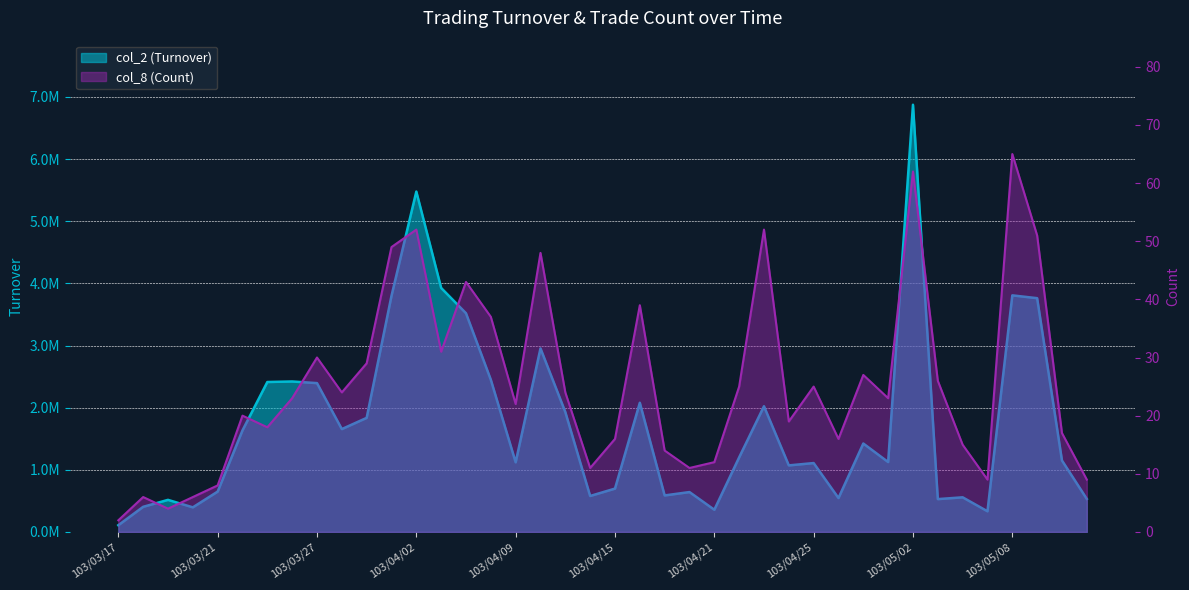

What position from the right is 103/04/18?

17